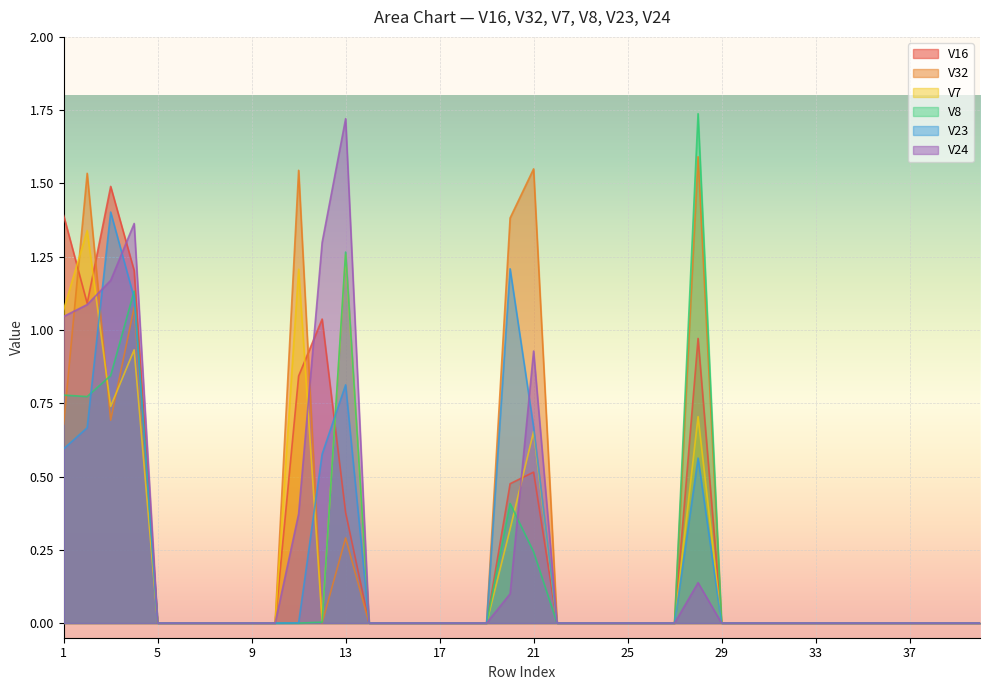

How many lines are shown in the chart?

6